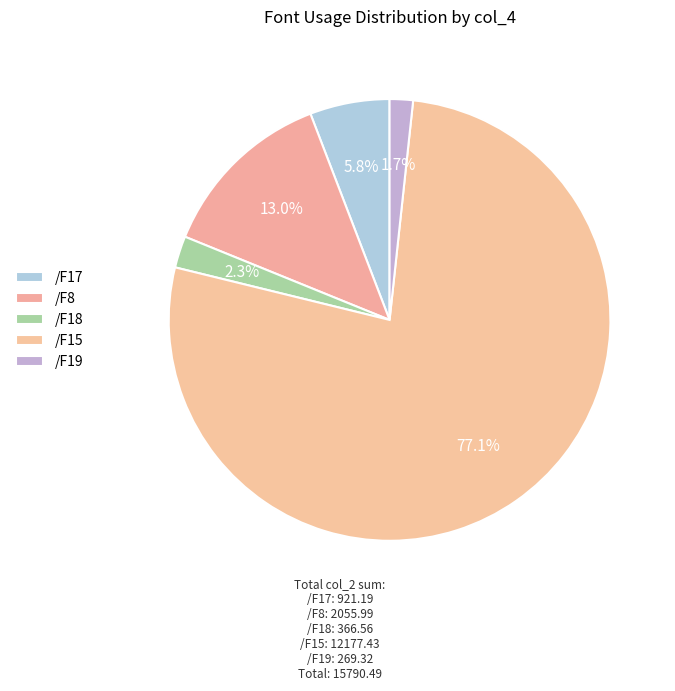

True or false: /F17 accounts for 39% of the total.

False